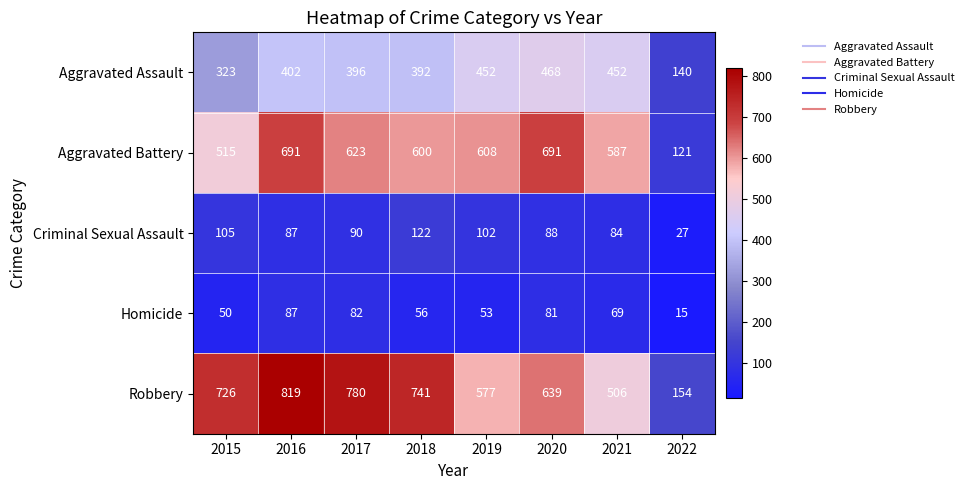

At how many categories does at least one series exceed 578?

7